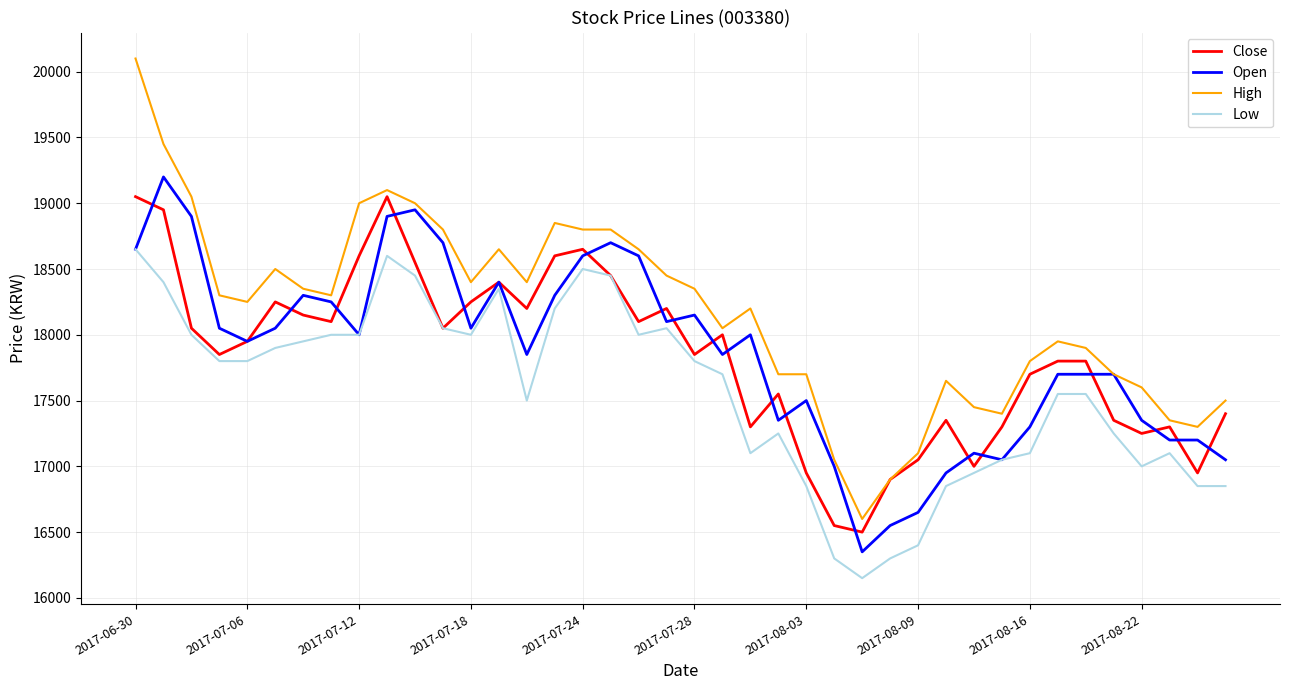

What is the minimum value shown in the chart?

16150